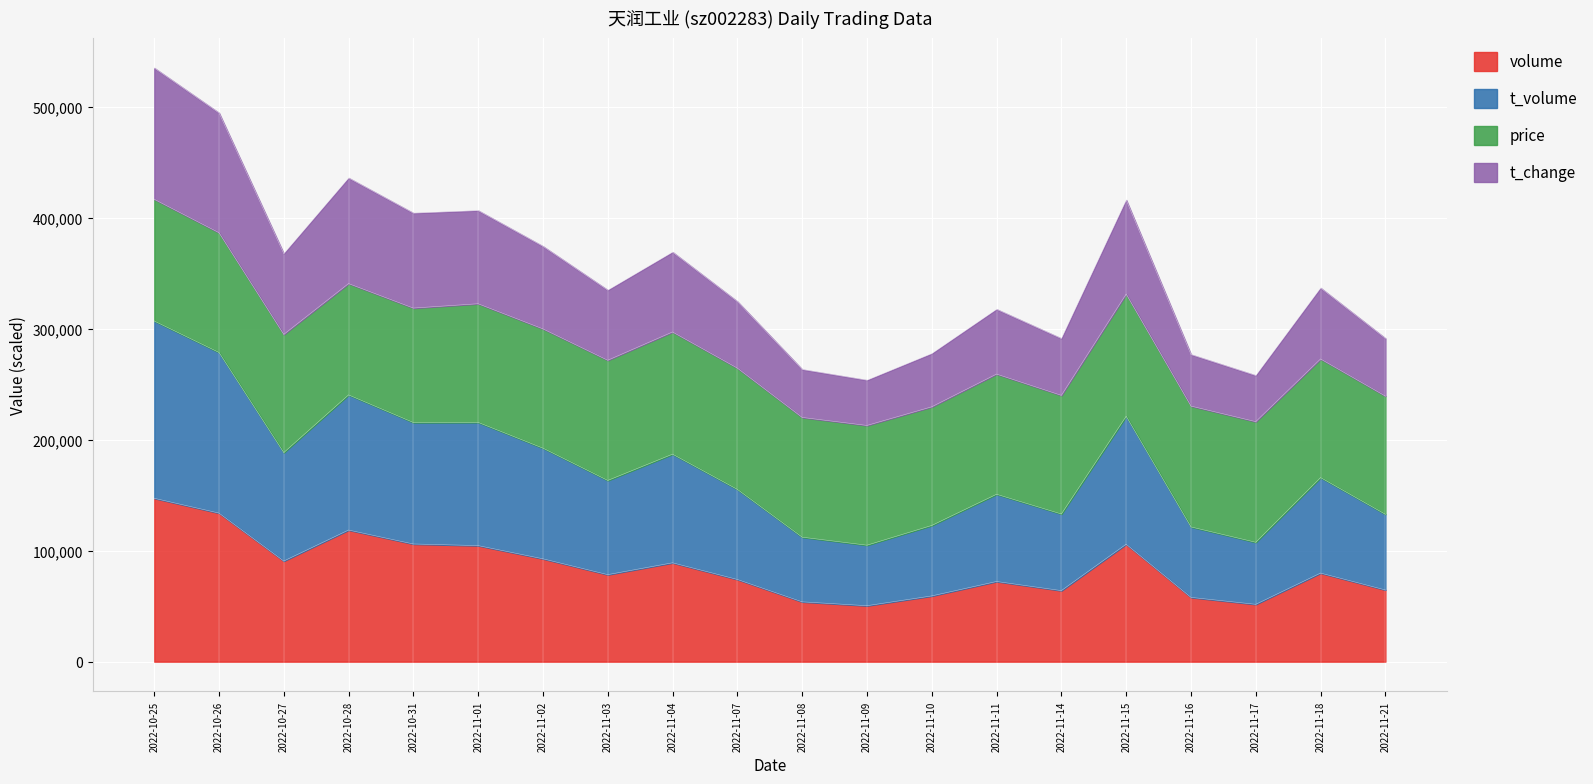

What is the minimum value for volume?

50471